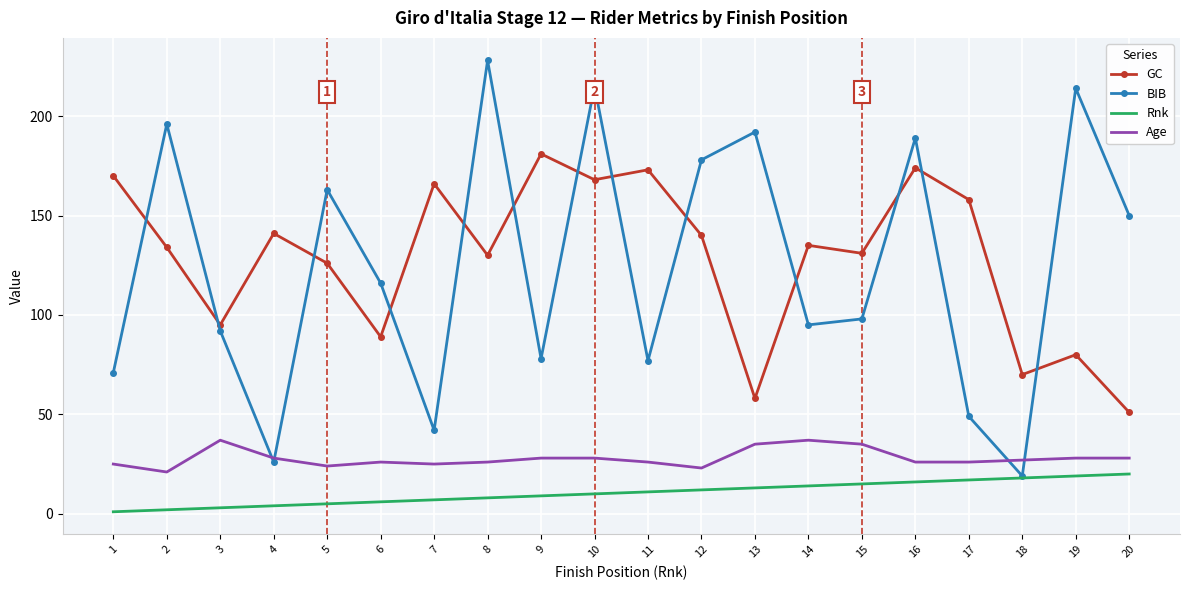

Reading left to right, transcribe all the data shown in this chart.

GC: 170	134	95	141	126	89	166	130	181	168	173	140	58	135	131	174	158	70	80	51
BIB: 71	196	92	26	163	116	42	228	78	215	77	178	192	95	98	189	49	19	214	150
Rnk: 1	2	3	4	5	6	7	8	9	10	11	12	13	14	15	16	17	18	19	20
Age: 25	21	37	28	24	26	25	26	28	28	26	23	35	37	35	26	26	27	28	28